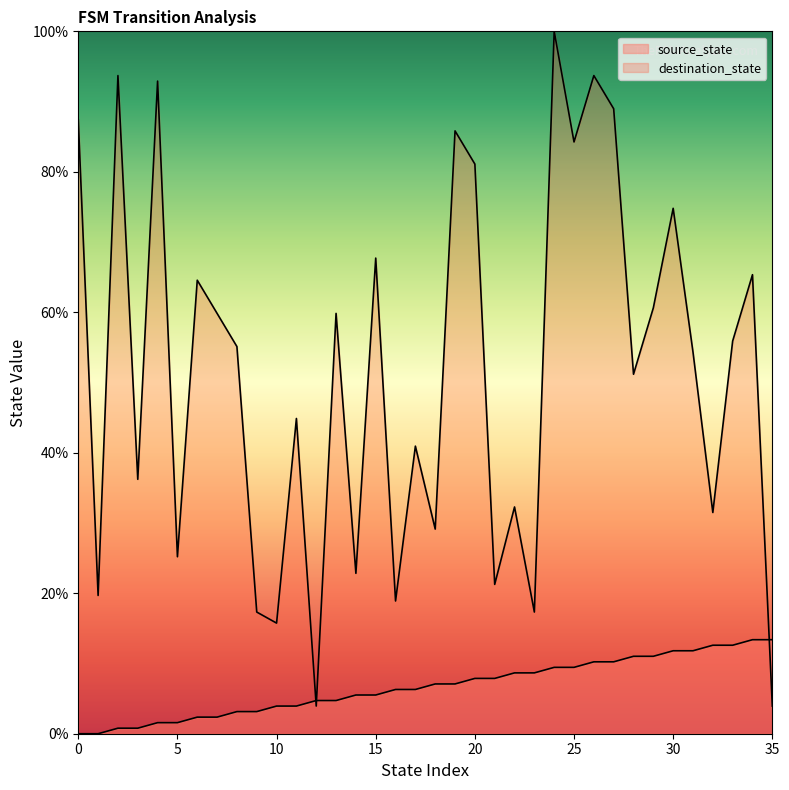

Reading left to right, extract all data points from this chart.

source_state: 0.0	0.0	0.8	0.8	1.6	1.6	2.4	2.4	3.1	3.1	3.9	3.9	4.7	4.7	5.5	5.5	6.3	6.3	7.1	7.1	7.9	7.9	8.7	8.7	9.4	9.4	10.2	10.2	11.0	11.0	11.8	11.8	12.6	12.6	13.4	13.4
destination_state: 87.4	19.7	93.7	36.2	92.9	25.2	64.6	59.8	55.1	17.3	15.7	44.9	3.9	59.8	22.8	67.7	18.9	40.9	29.1	85.8	81.1	21.3	32.3	17.3	100.0	84.3	93.7	89.0	51.2	60.6	74.8	54.3	31.5	55.9	65.4	3.9